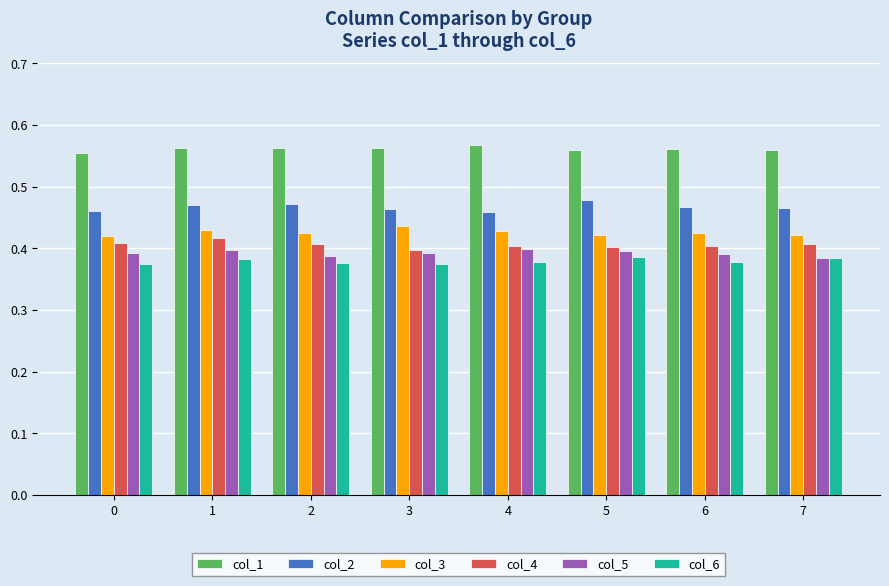

What are all the series names shown in the legend?

col_1, col_2, col_3, col_4, col_5, col_6